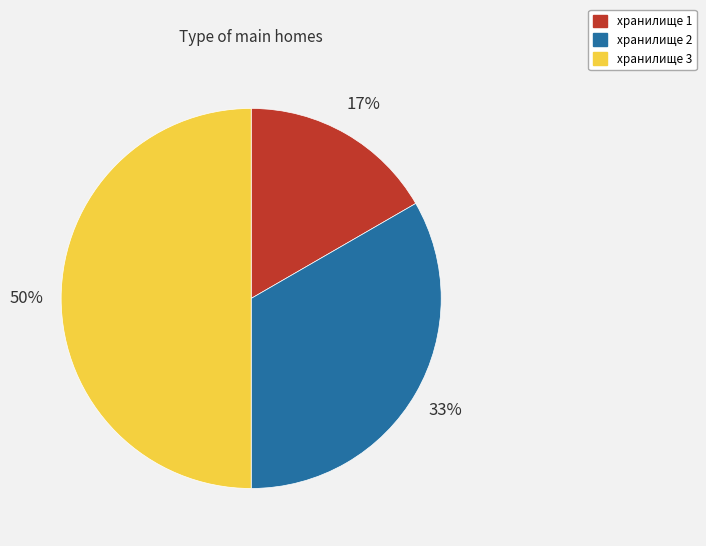

Between хранилище 3 and хранилище 1, which is larger?

хранилище 3